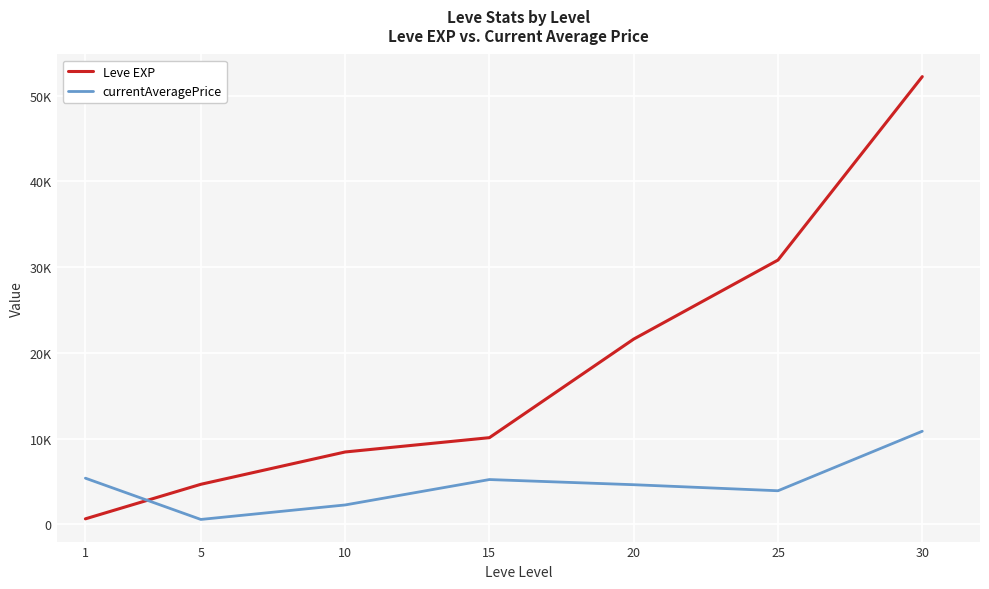

The value of Leve EXP at 20 is 5456. True or false?

False